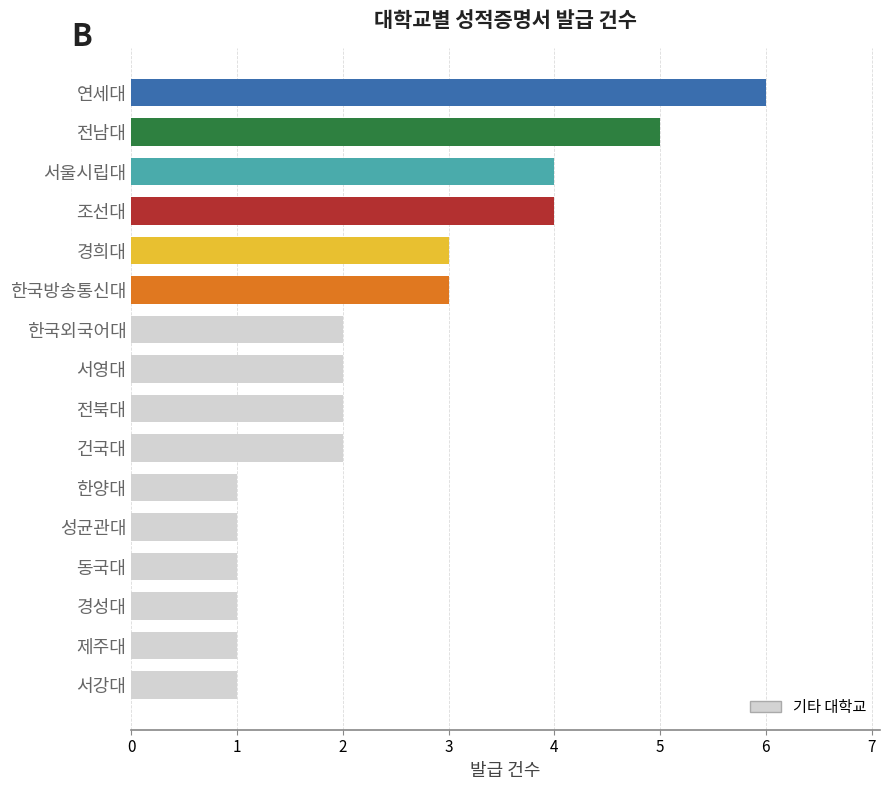

Which category has the highest value across all series?

연세대